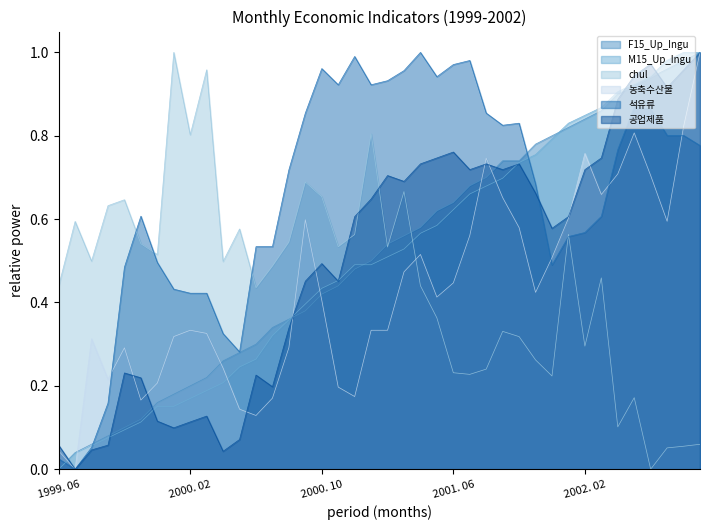

Which series ends up on top after the final intersection of 공업제품 and M15_Up_Ingu?

M15_Up_Ingu